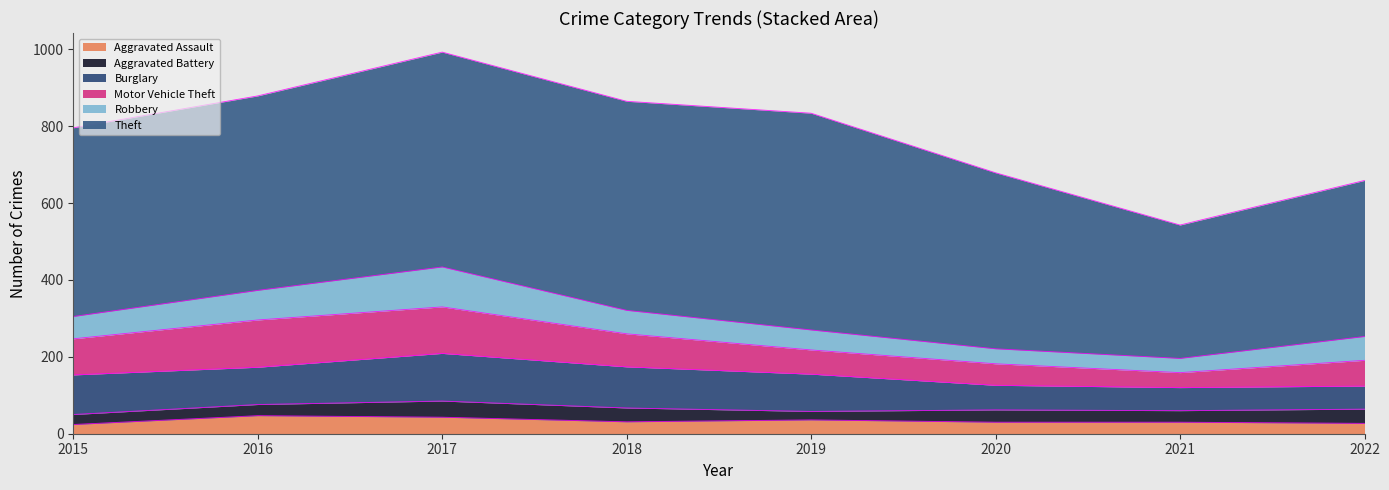

What is the difference between the Motor Vehicle Theft values at 2019 and 2015?

31